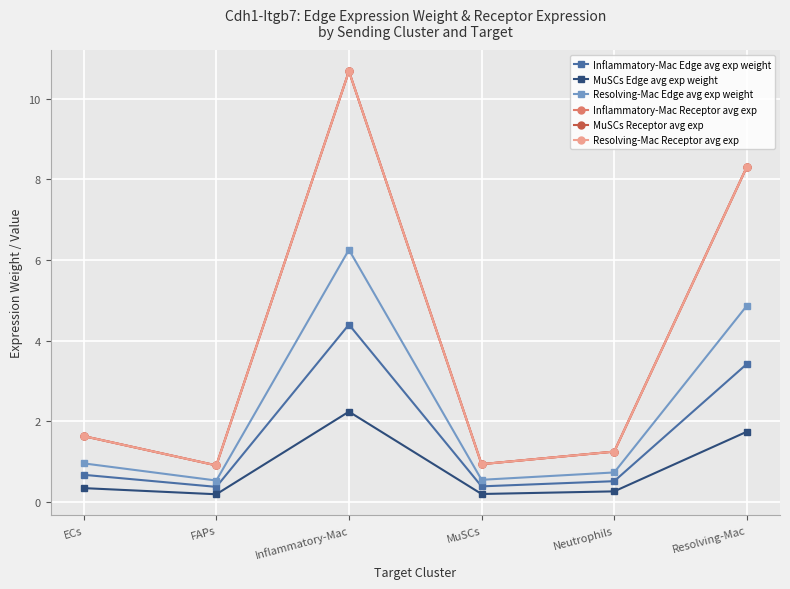

What is the sum of all Resolving-Mac Receptor avg exp values?

23.7